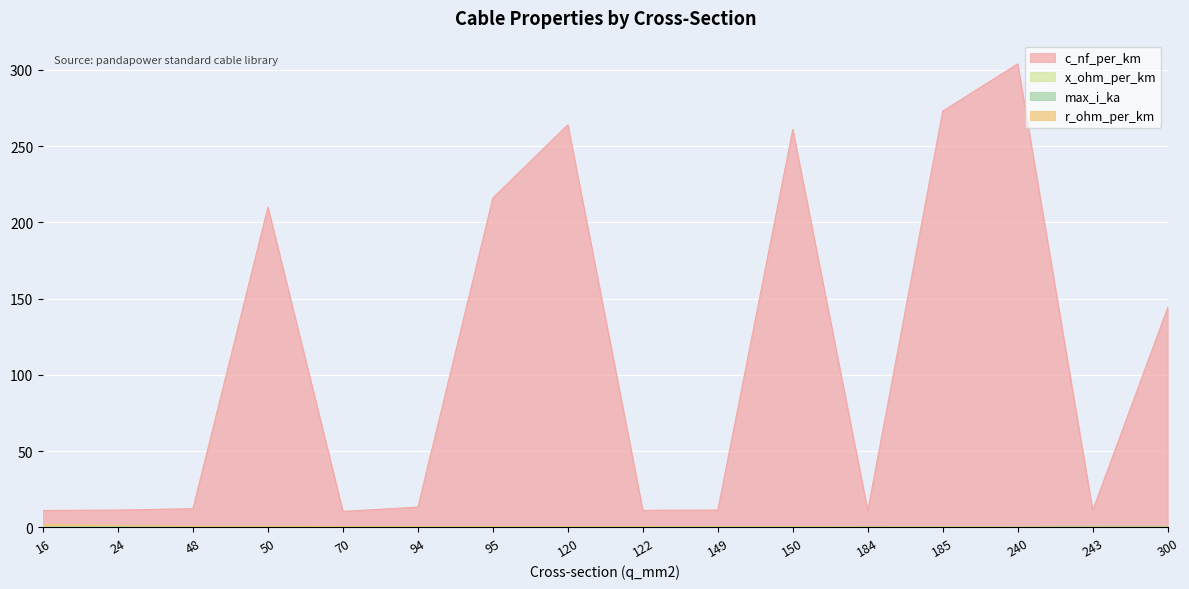

What are all the series names shown in the legend?

c_nf_per_km, x_ohm_per_km, max_i_ka, r_ohm_per_km